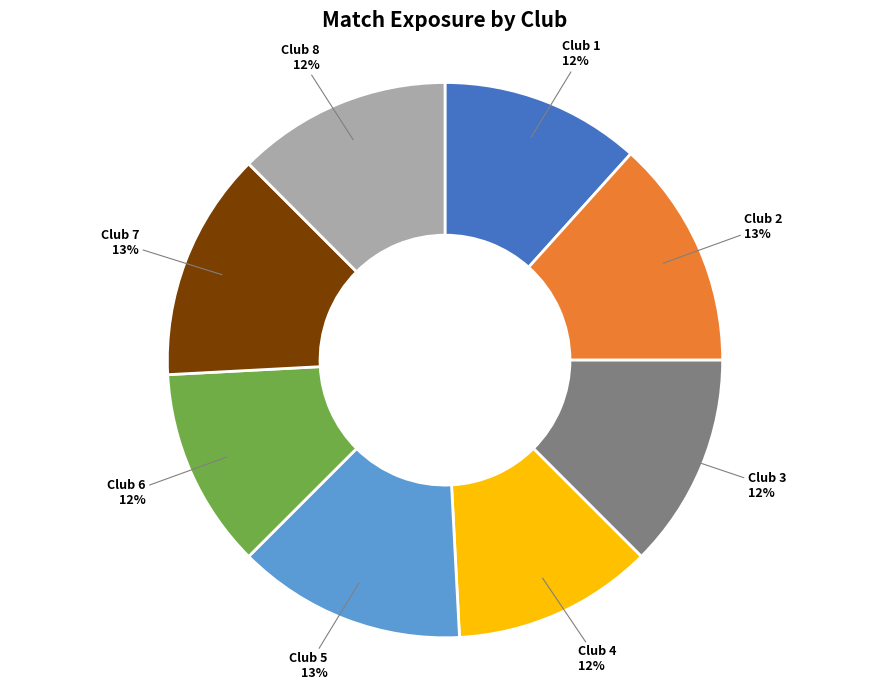

To the nearest percent, what portion does Club 7 represent?

13%